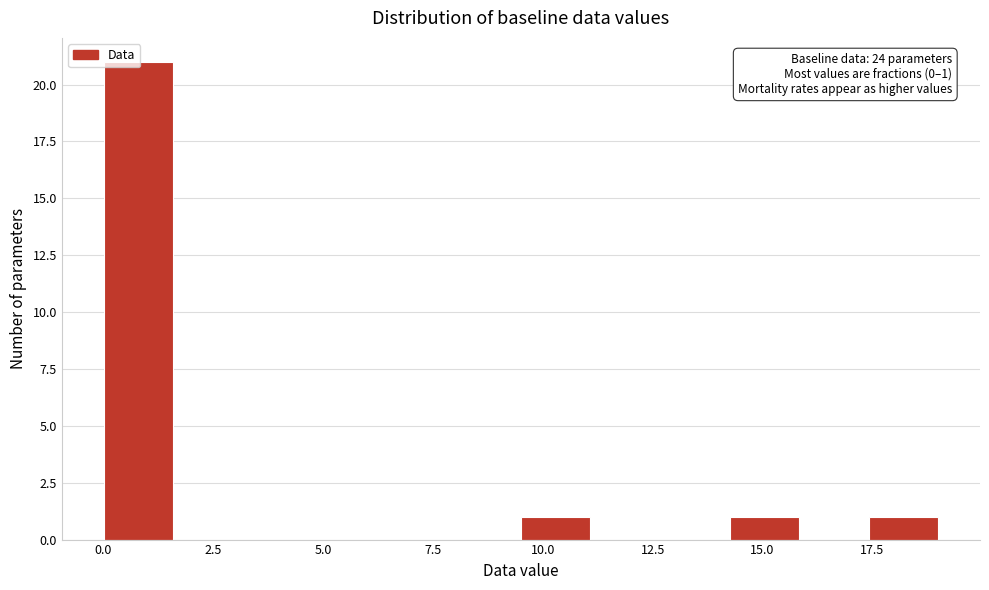

Read against the x-axis, roughly where is the centre of the tallest bar?

1.0